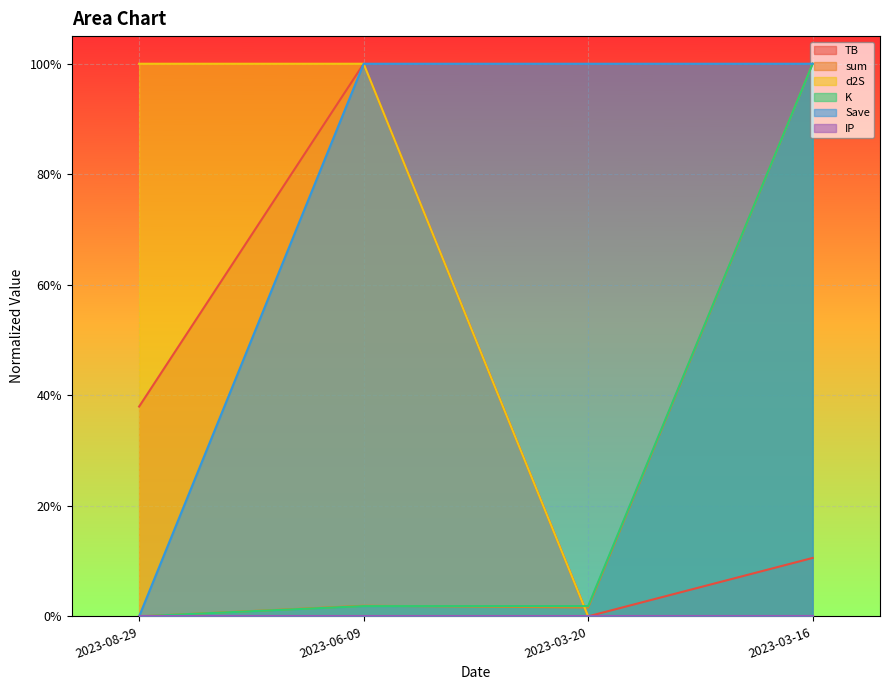

What is the highest value of the Save series?

1.0